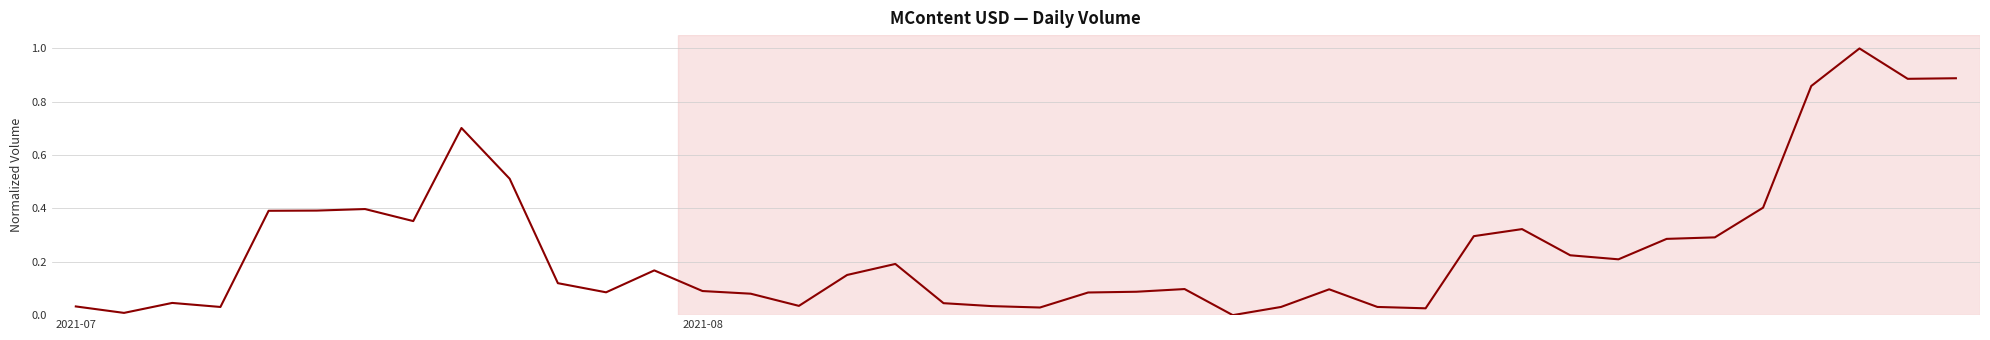

How many values are above zero?

39